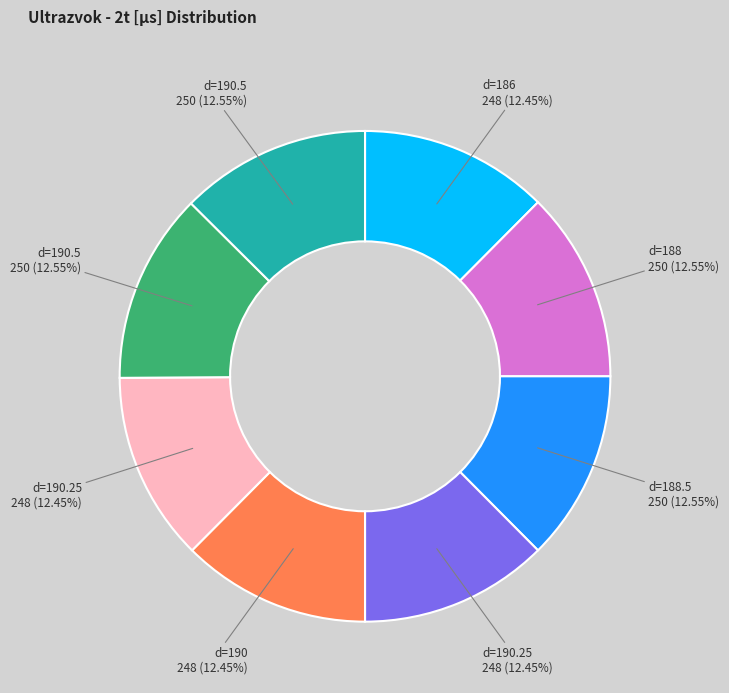

Is there any slice that represents more than half of the pie?

No